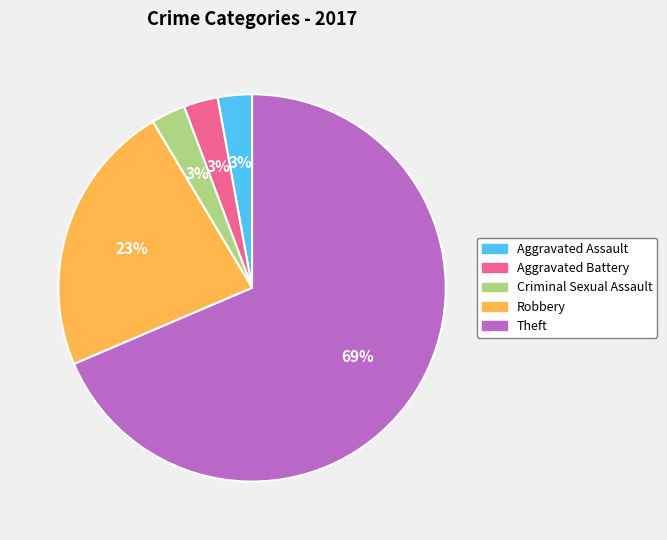

Which category has the biggest portion of the pie?

Theft